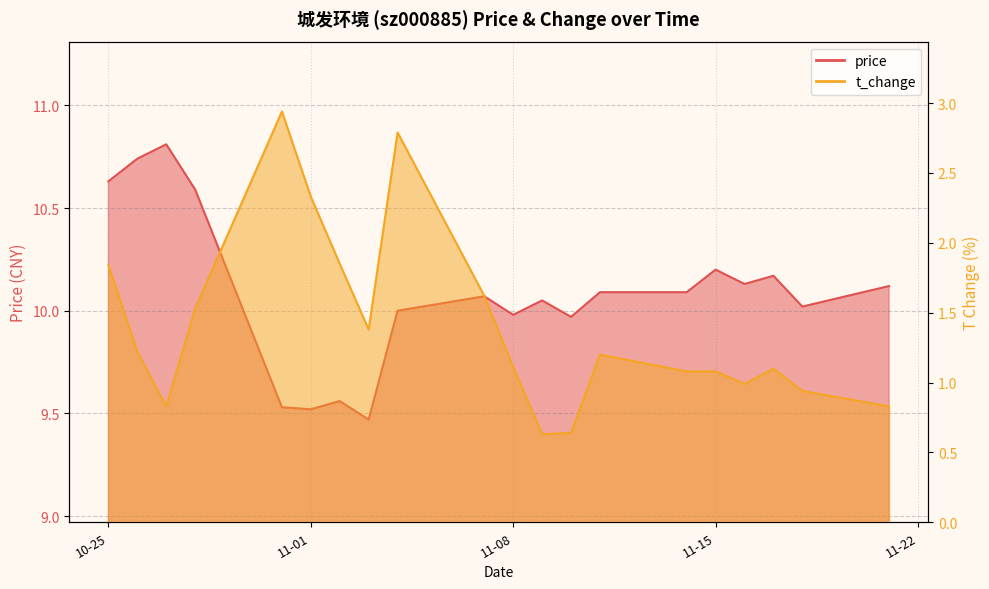

What is the sum of all price values?

201.7